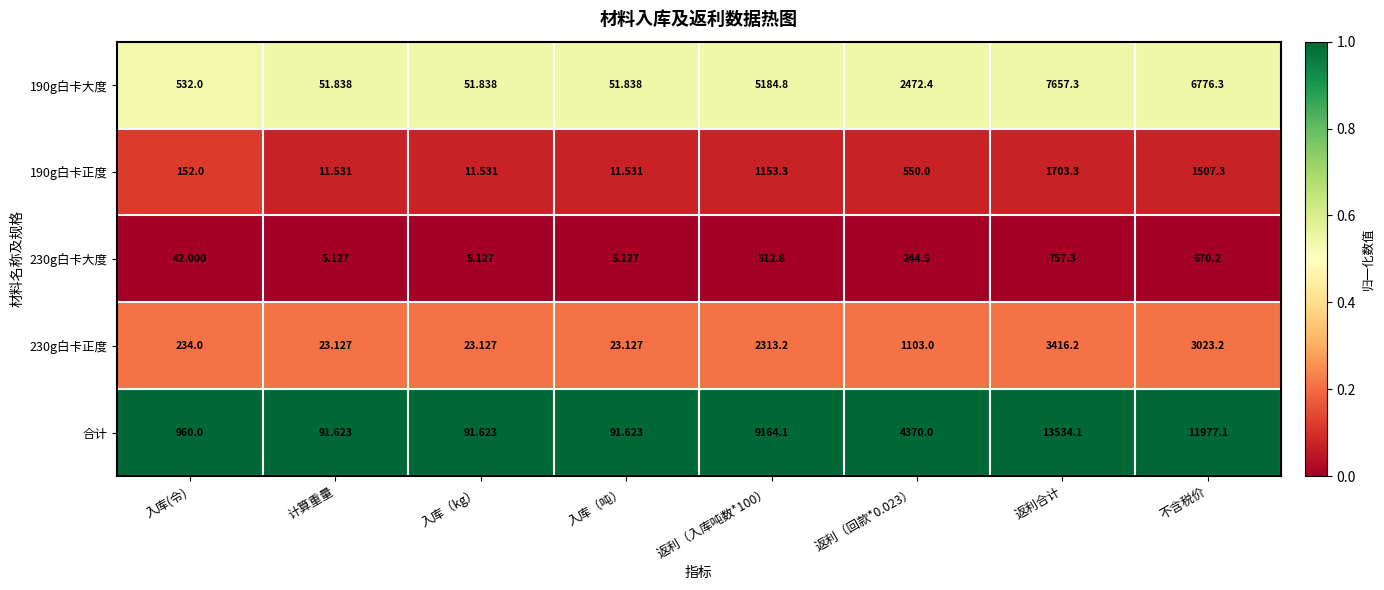

Between 返利（入库吨数*100） and 返利合计, which series saw the biggest shift?

合计